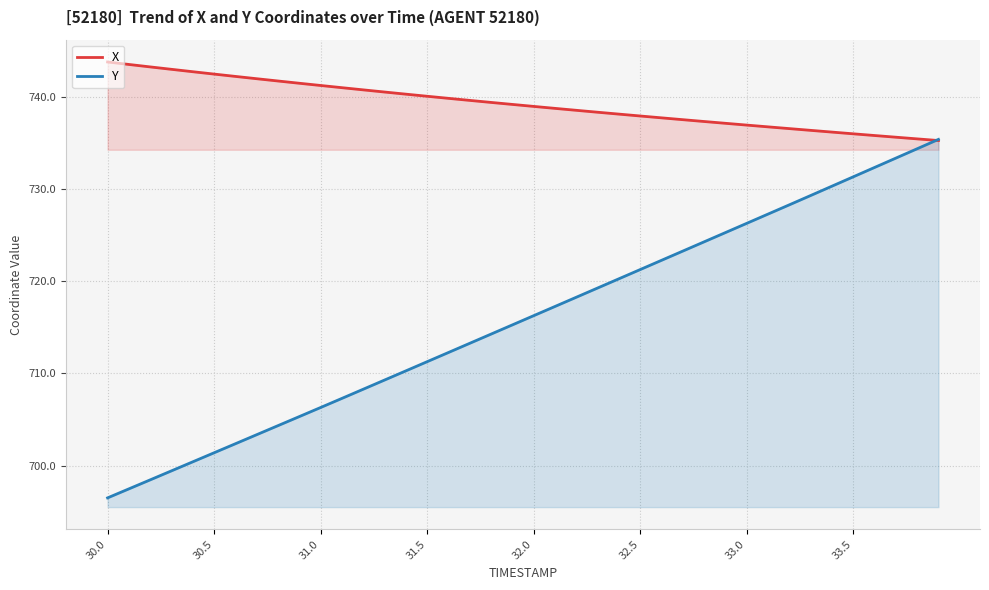

True or false: X has more than 0 interior local peaks.

False